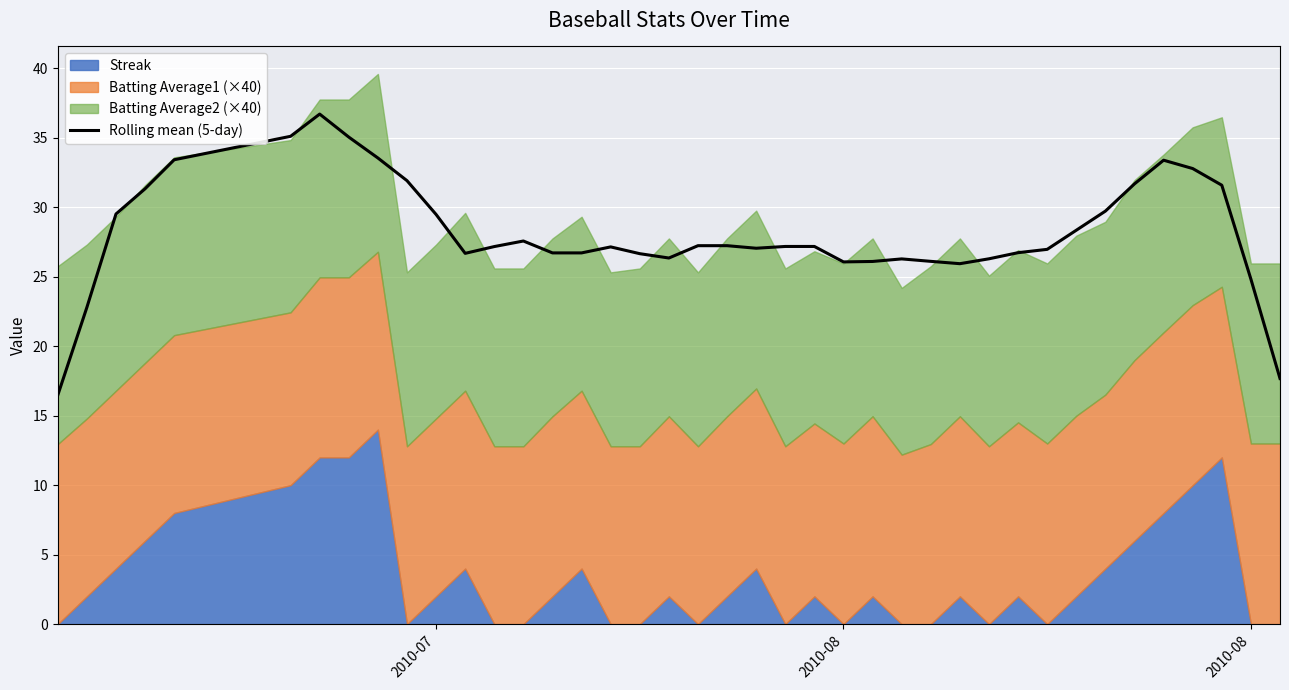

What is the average value?

28.2